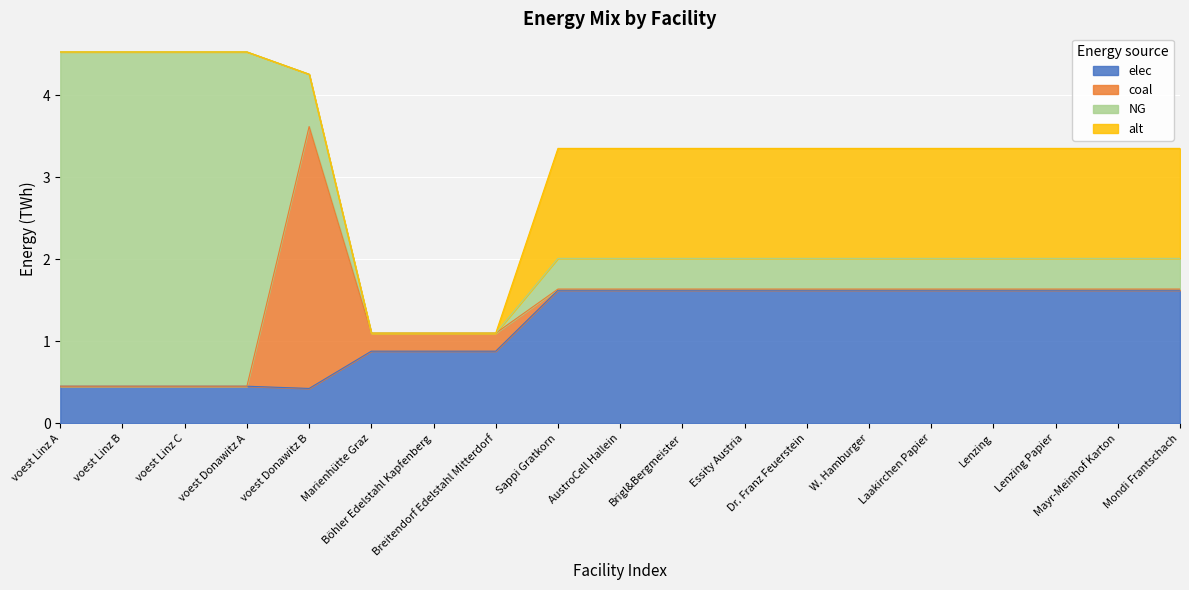

The coal series shows 0.0 at Sappi Gratkorn. True or false?

False